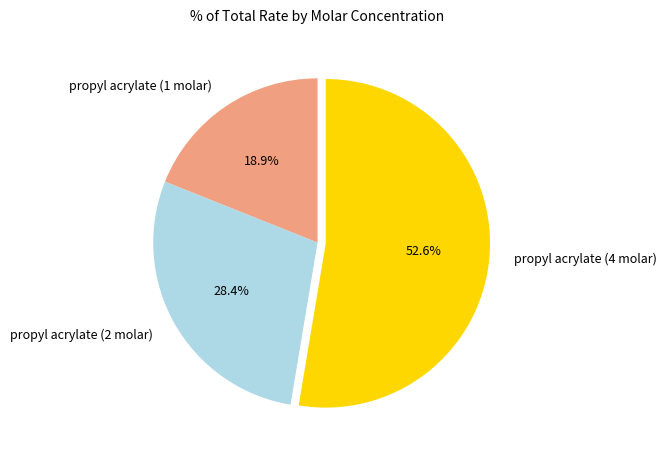

What percentage is the propyl acrylate (2 molar) slice, to the nearest percent?

28%